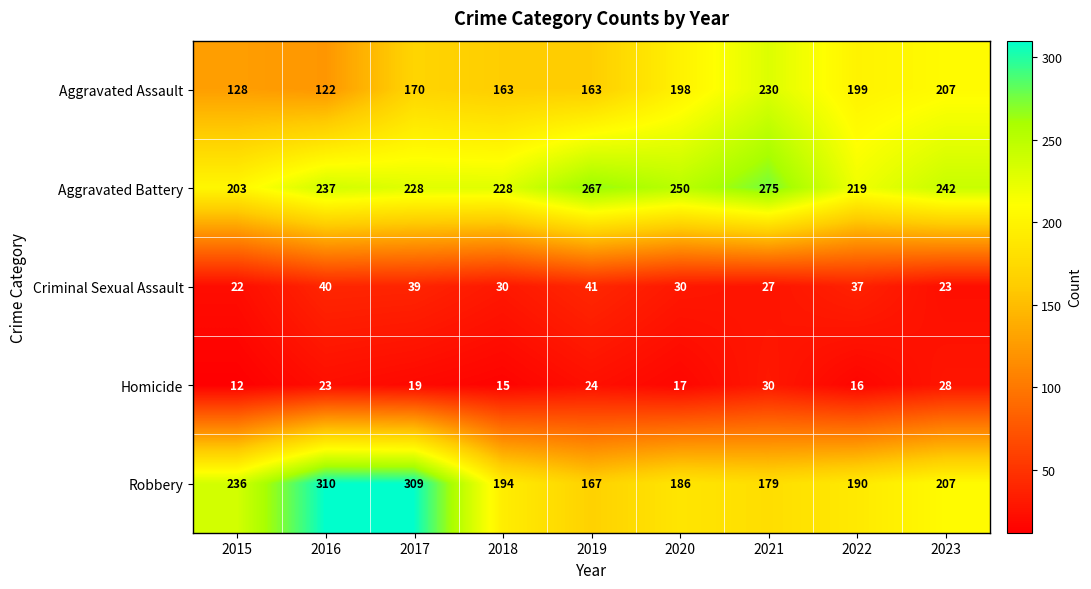

The Robbery series shows 286 at 2021. True or false?

False